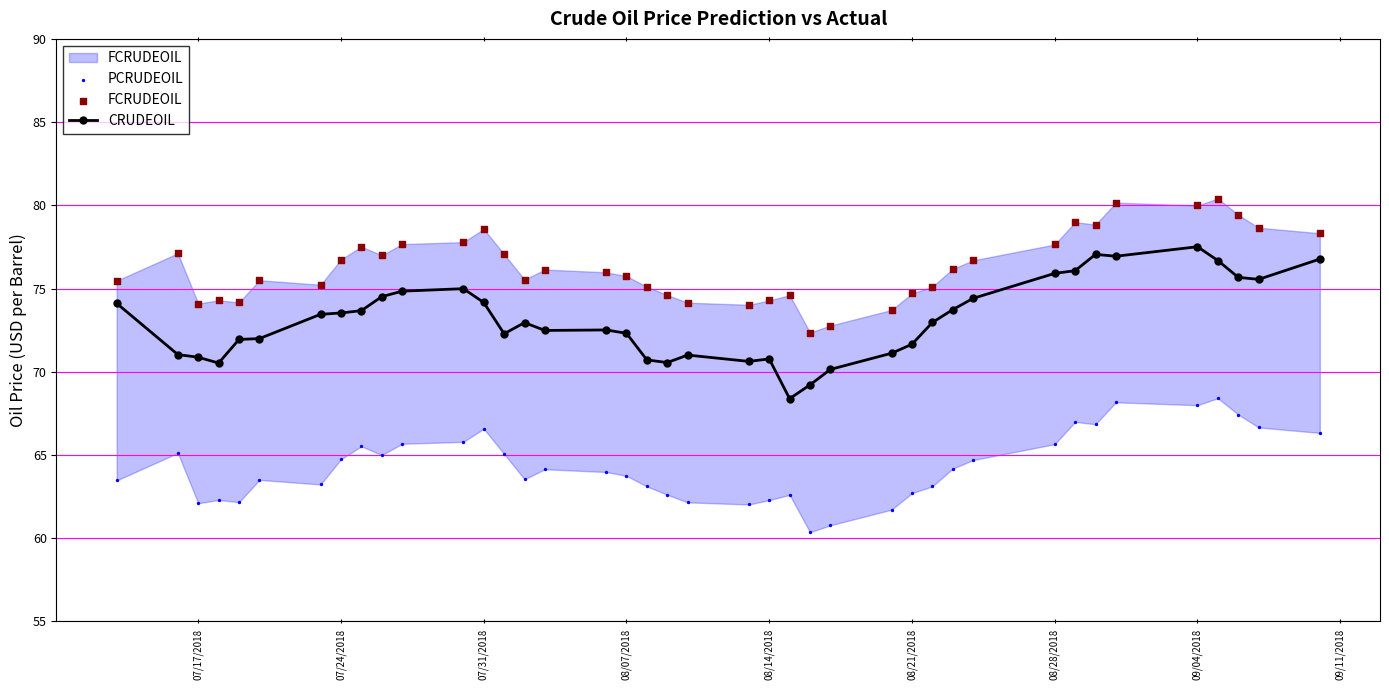

What are all the series names shown in the legend?

CRUDEOIL, PCRUDEOIL, FCRUDEOIL